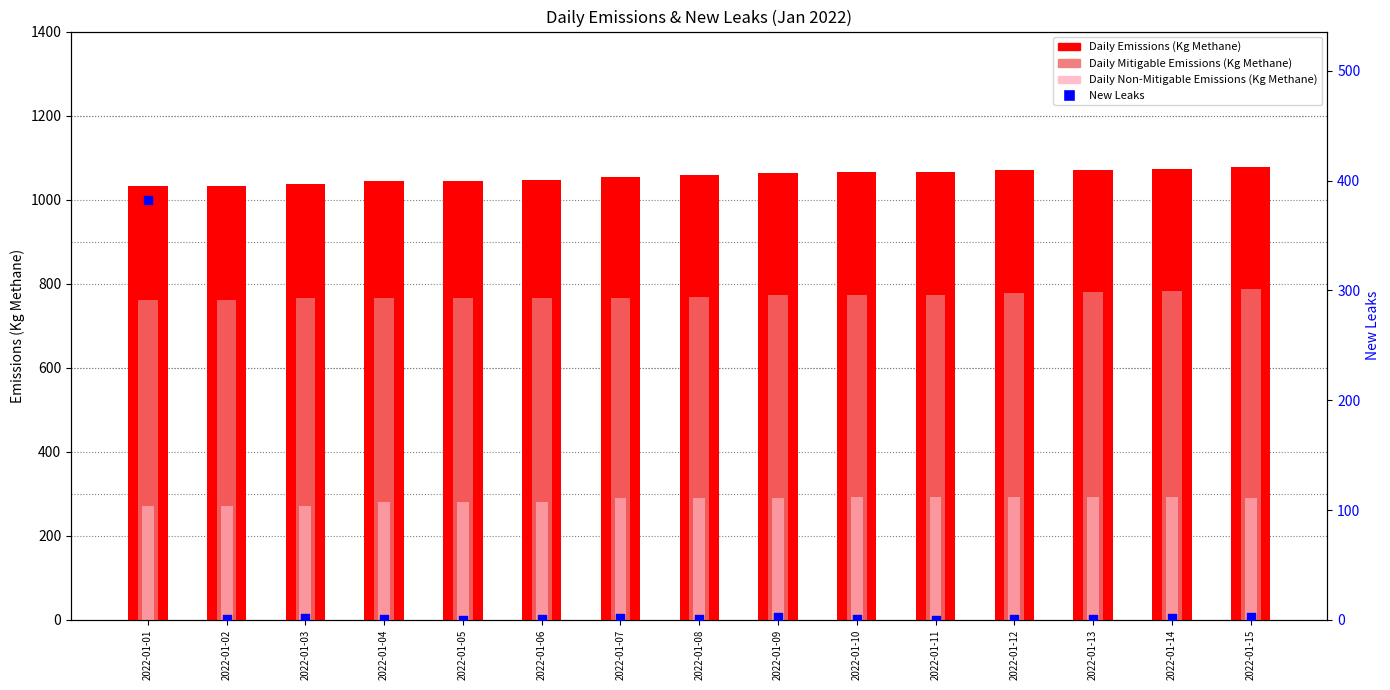

What is the total value across all series at 2022-01-08?

2116.1